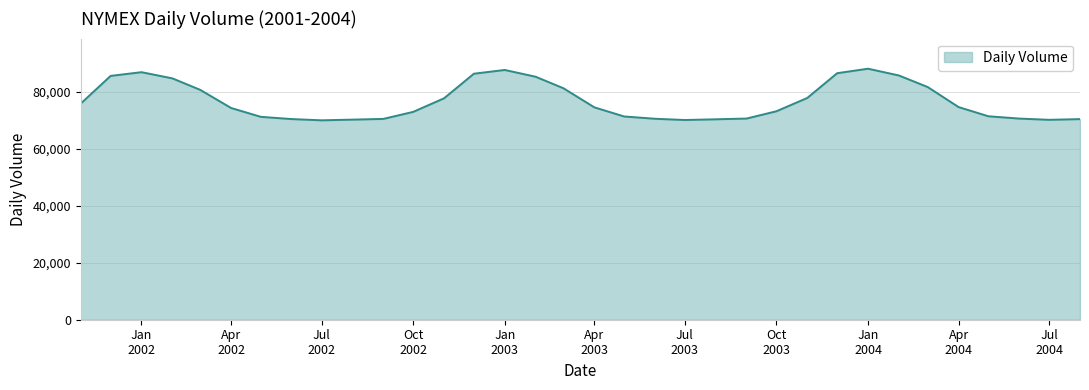

What is the difference between the maximum and minimum values?

18128